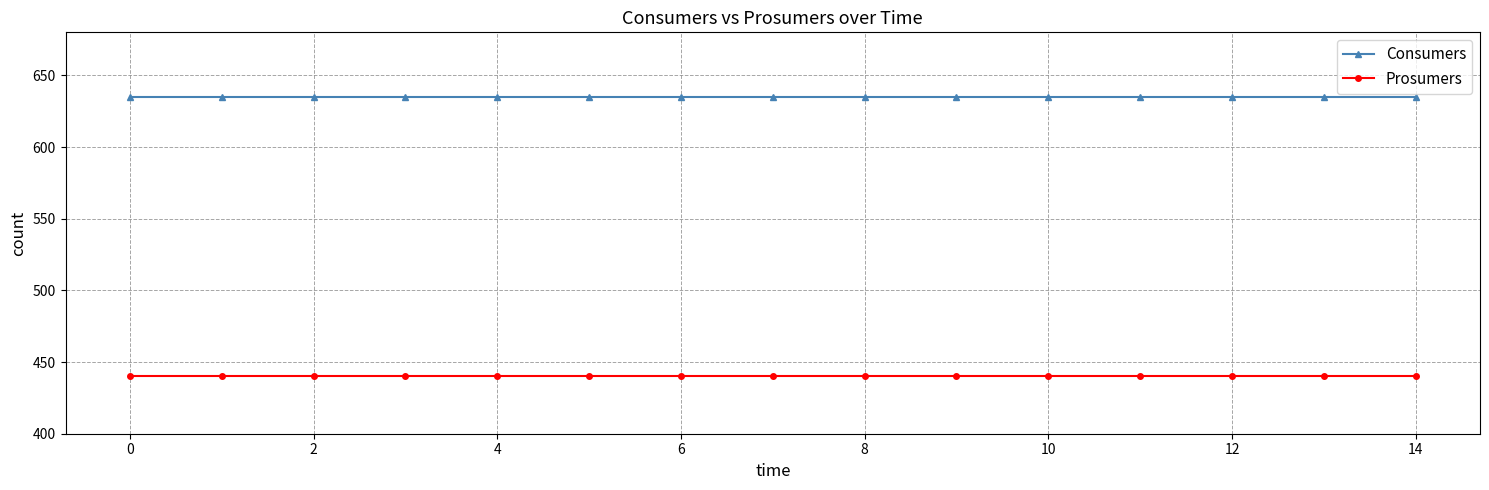

List the series in order of their peak value, highest first.

Consumers, Prosumers